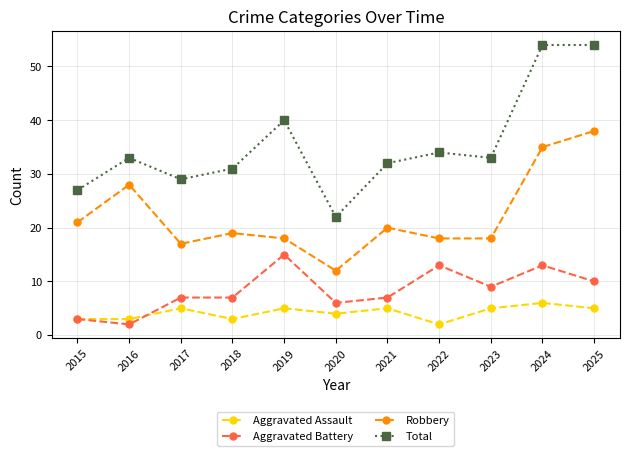

True or false: Total has more than 1 points higher than both neighbors.

True